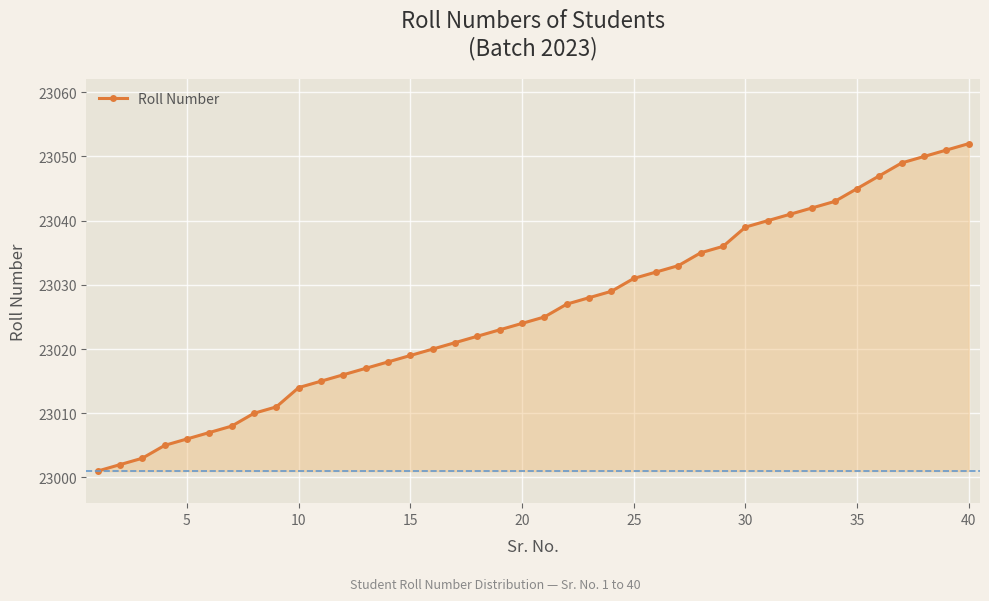

What is the average value?

23026